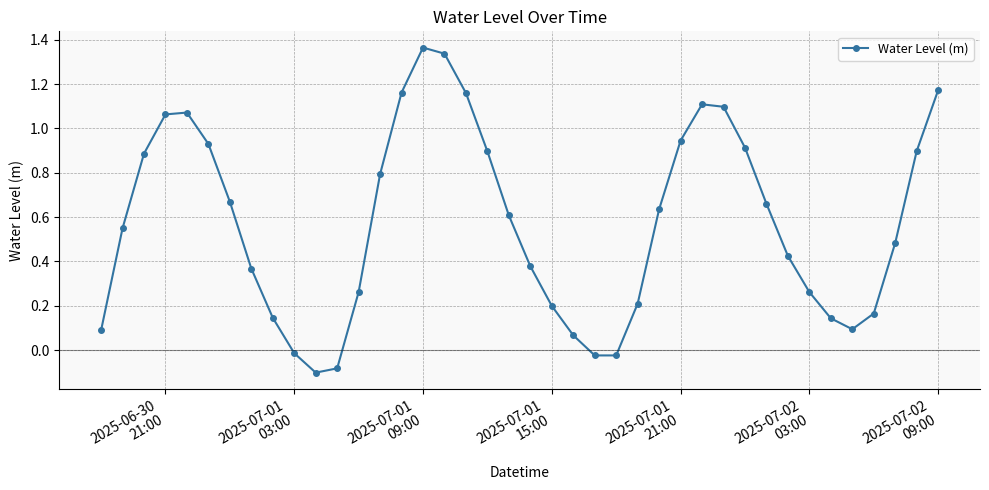

How many interior local valleys (lower than both neighbors) does the data have?

3